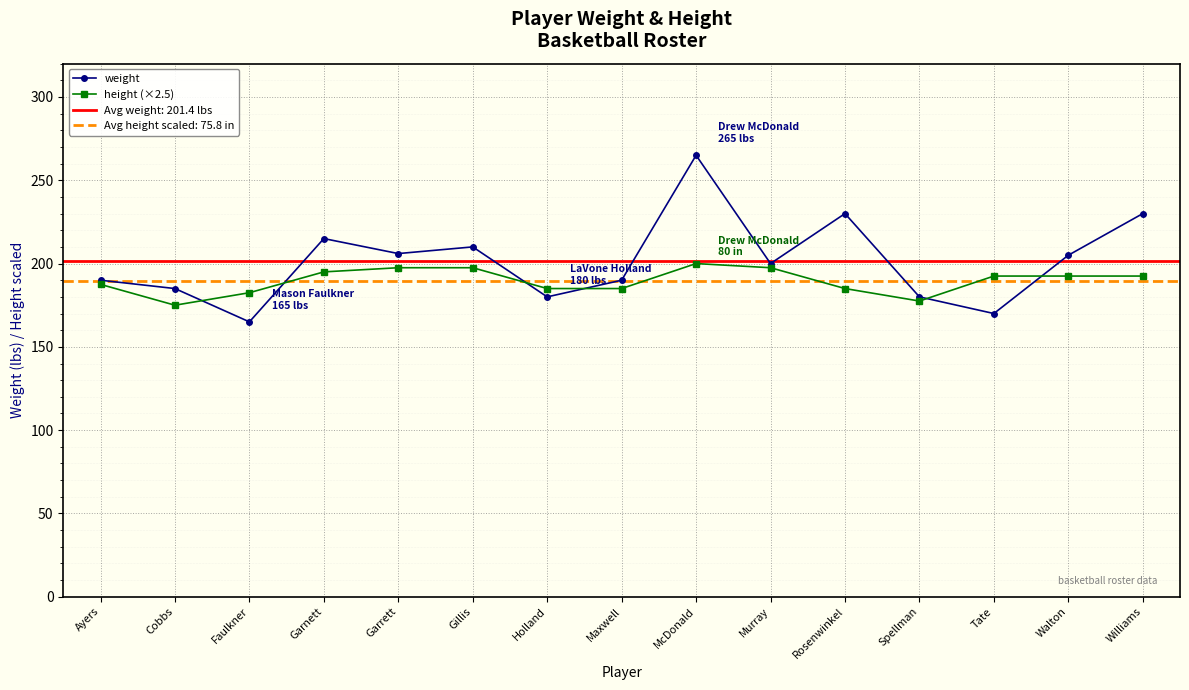

What is the difference between the maximum and minimum values in the height (×2.5) series?

25.0